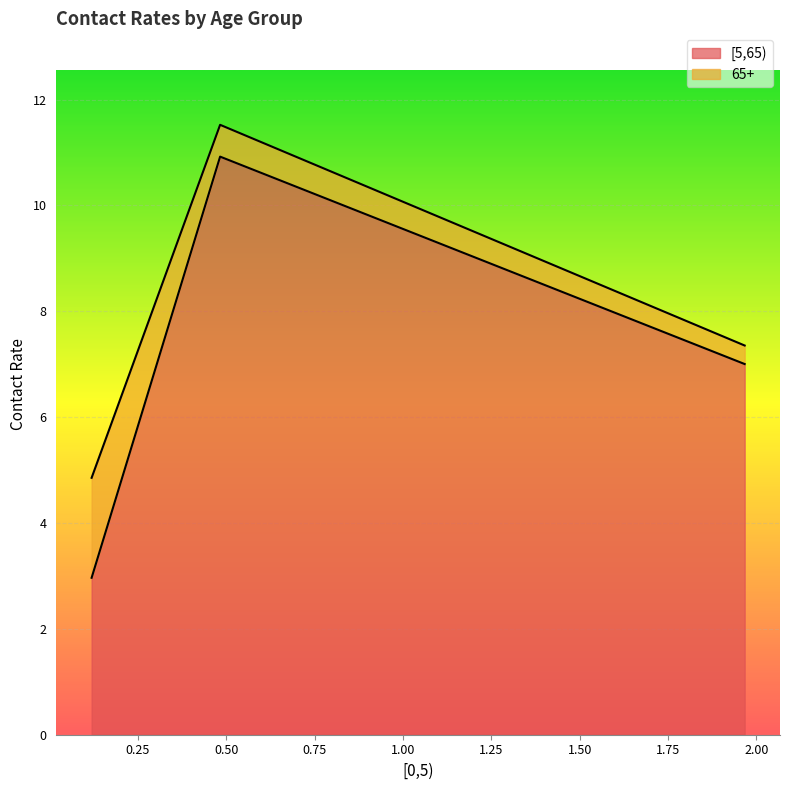

Does the chart display data point markers on the line(s)?

No